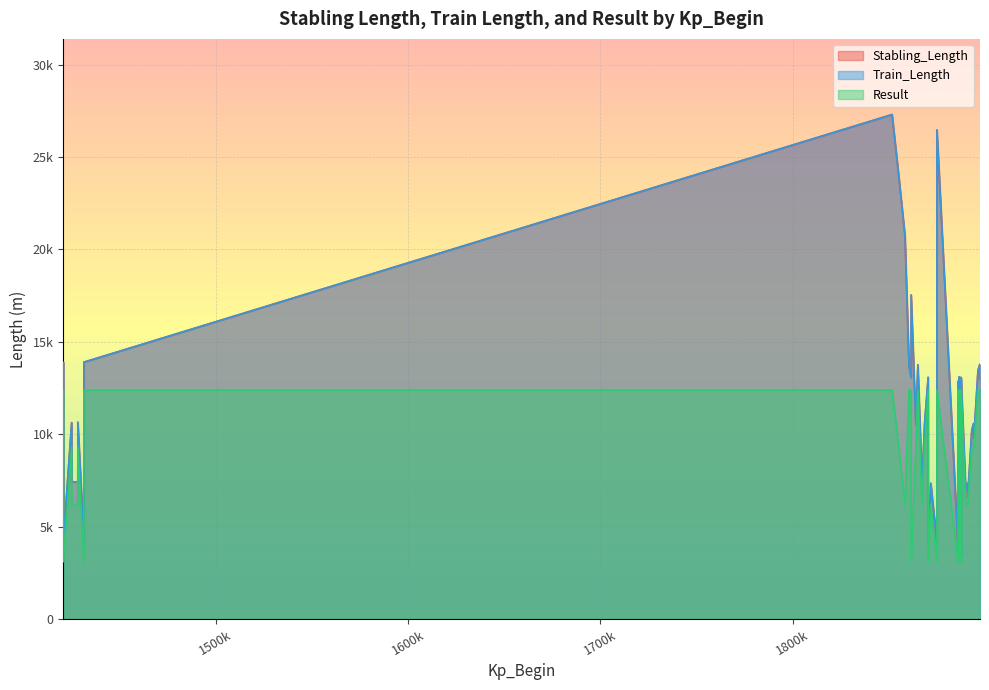

Rank the categories by Result value from lowest to highest.

1, 6, 11, 16, 18, 26, 28, 33, 38, 3, 4, 10, 15, 20, 25, 30, 35, 2, 5, 9, 14, 21, 24, 31, 36, 0, 7, 8, 12, 13, 17, 19, 22, 23, 27, 29, 32, 34, 37, 39